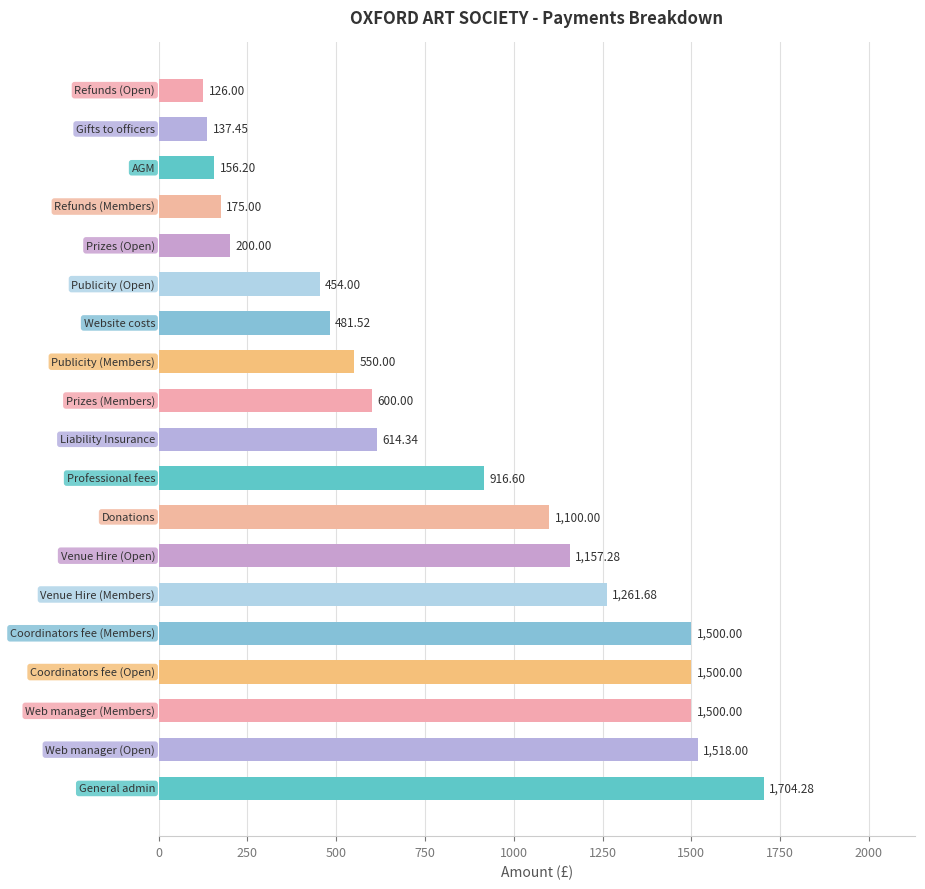

What is the average value?

823.8